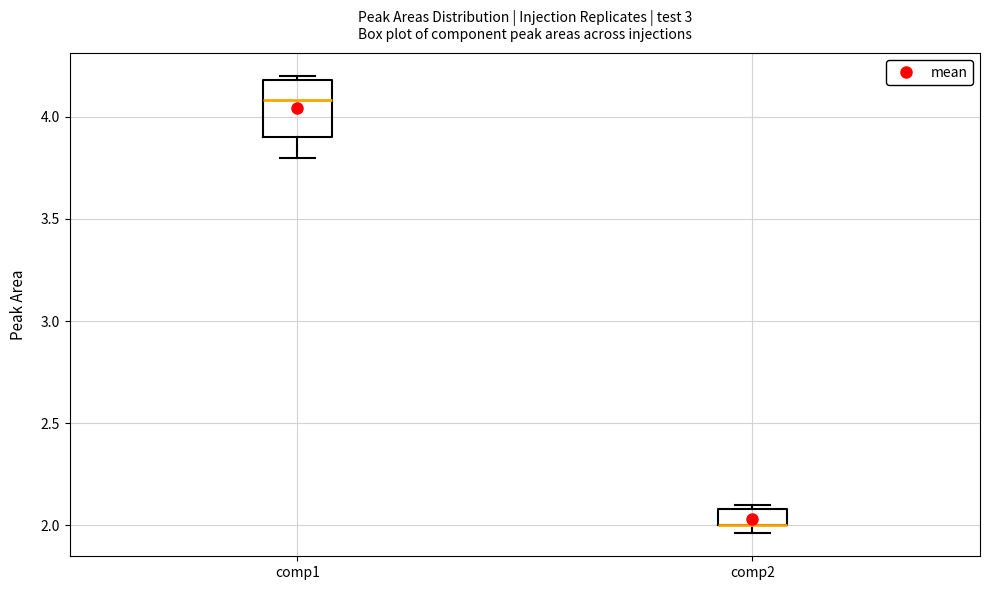

Where is the upper edge of the box for comp2 on the y-axis? The values are not printed on the chart, so give them approximately, as read against the axis.

2.10